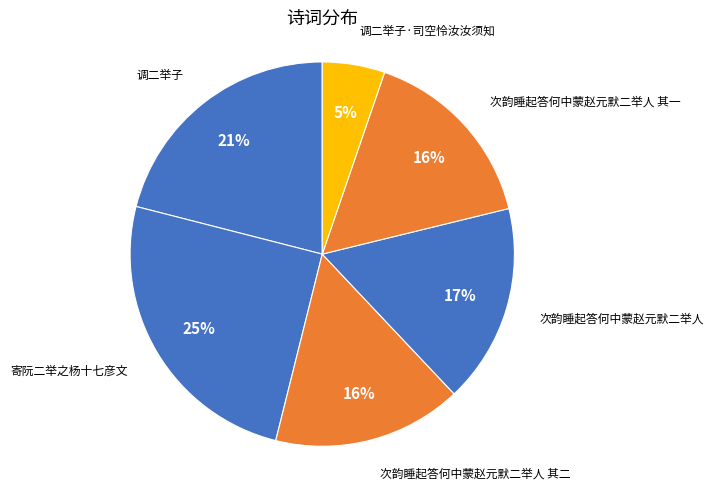

Count the number of slices in the pie.

6